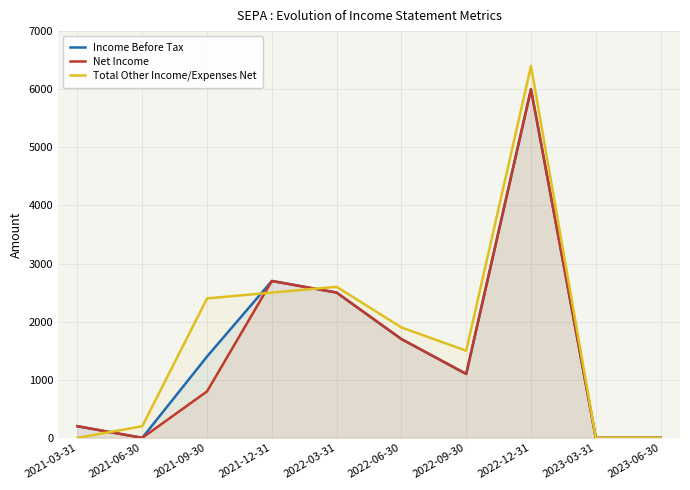

Reading right to left, extract all data points from this chart.

Income Before Tax: 0	0	6000	1100	1700	2500	2700	1400	0	200
Net Income: 0	0	6000	1100	1700	2500	2700	800	0	200
Total Other Income/Expenses Net: 0	0	6400	1500	1900	2600	2500	2400	200	0